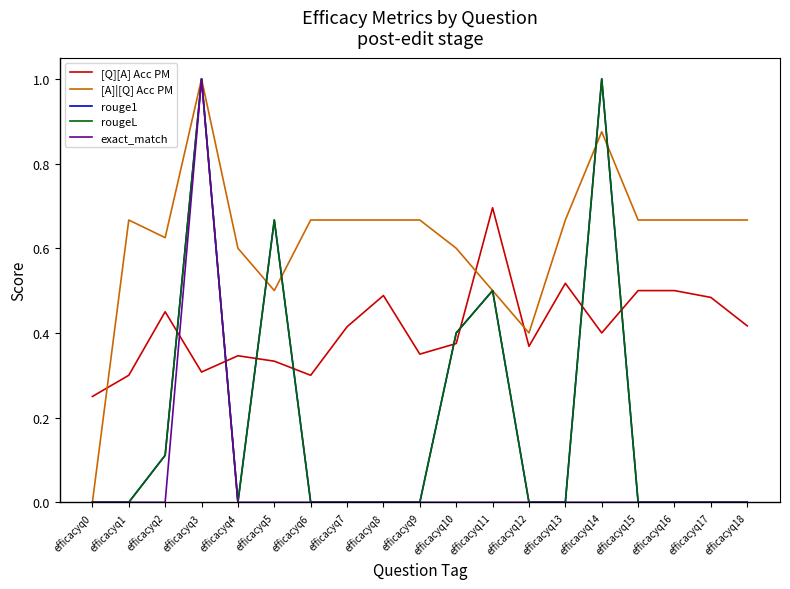

In rougeL, how many points are higher than both neighbors (excluding endpoints)?

4